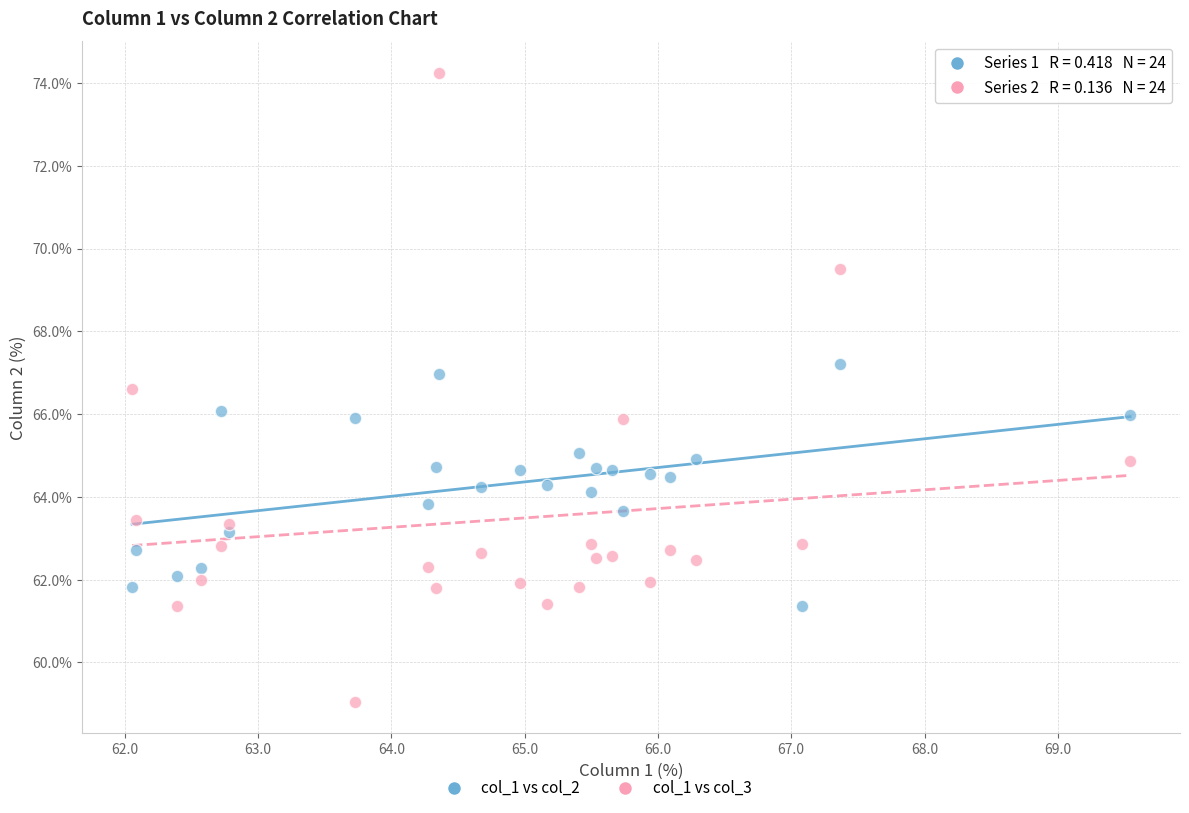

Across all data points, what is the range of Y values (max minus min)?

15.2